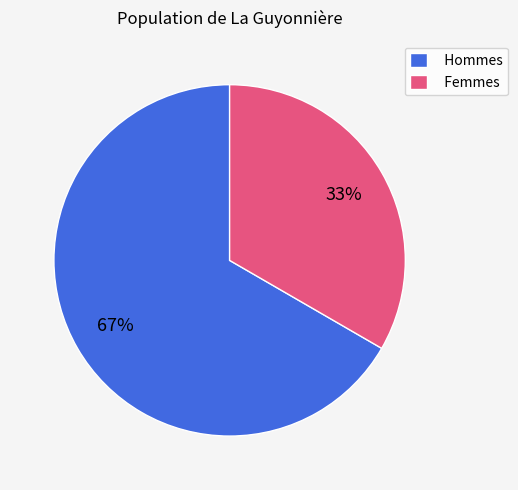

True or false: Femmes accounts for 33% of the total.

True